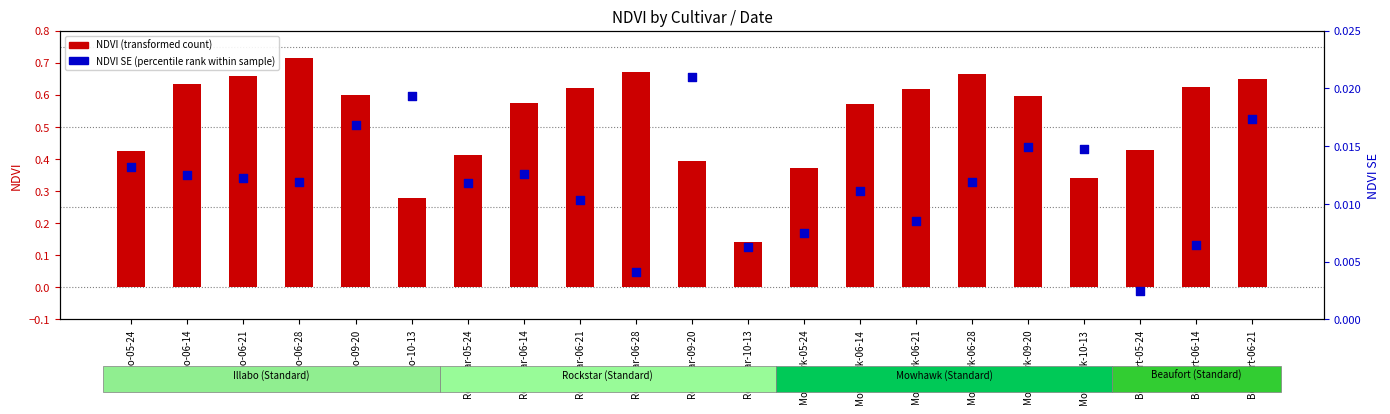

At how many categories does at least one series exceed 0?

21